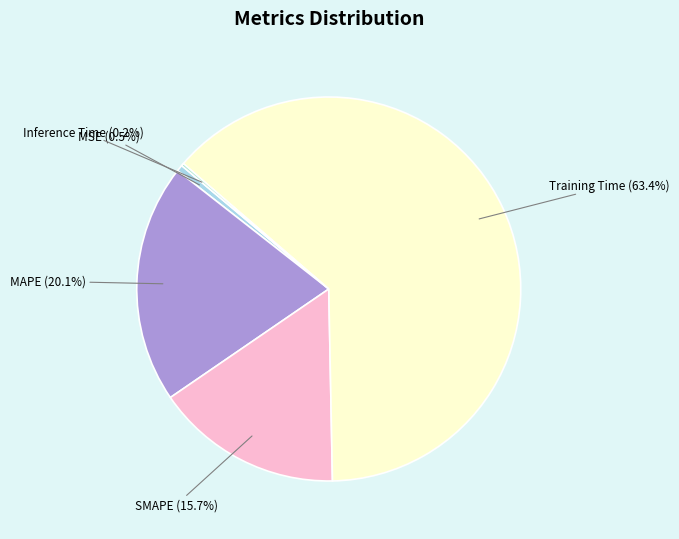

Which has a higher value, SMAPE or Training Time?

Training Time